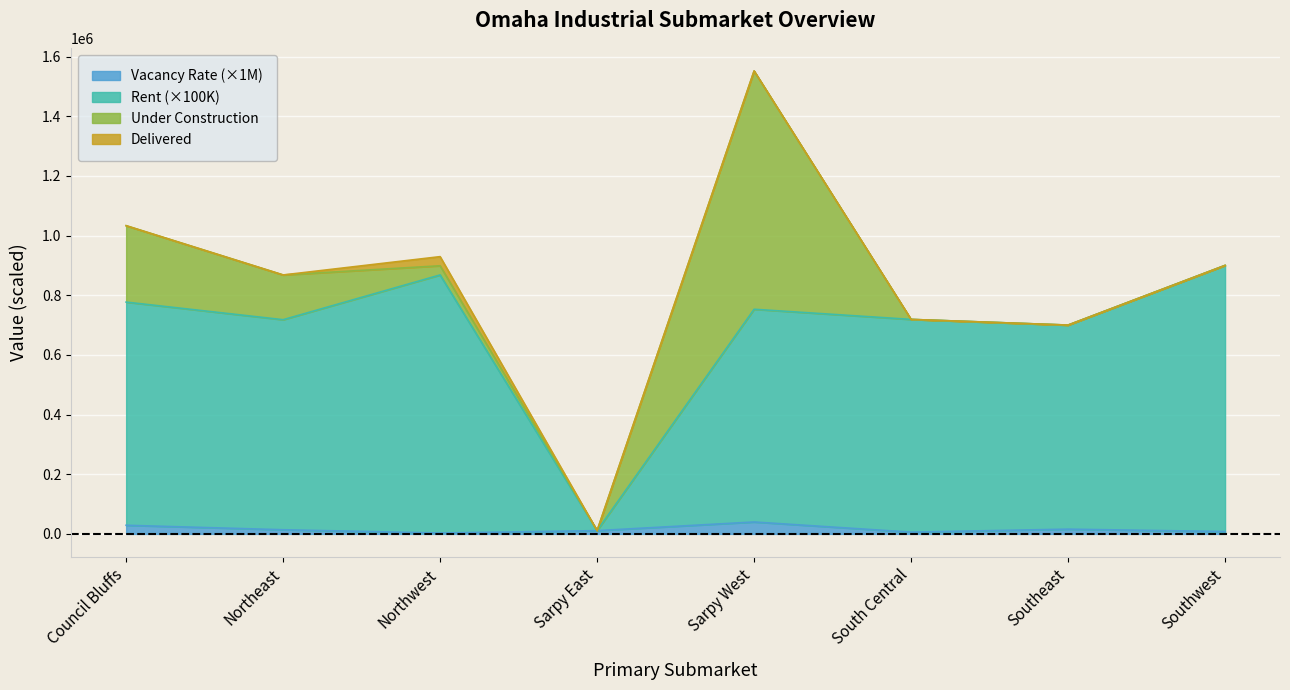

What is the approximate value of vacancy_q at Sarpy East?

11000